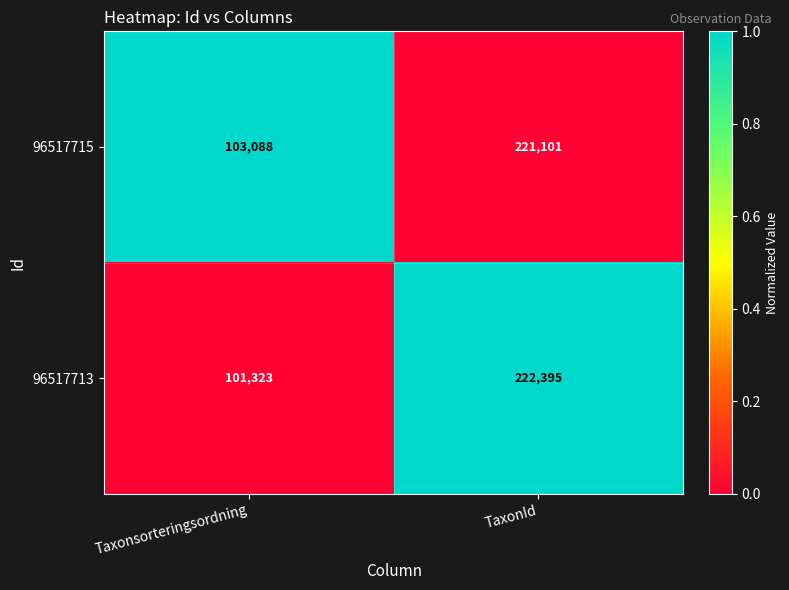

Reading left to right, extract all data points from this chart.

96517715: 103088	221101
96517713: 101323	222395